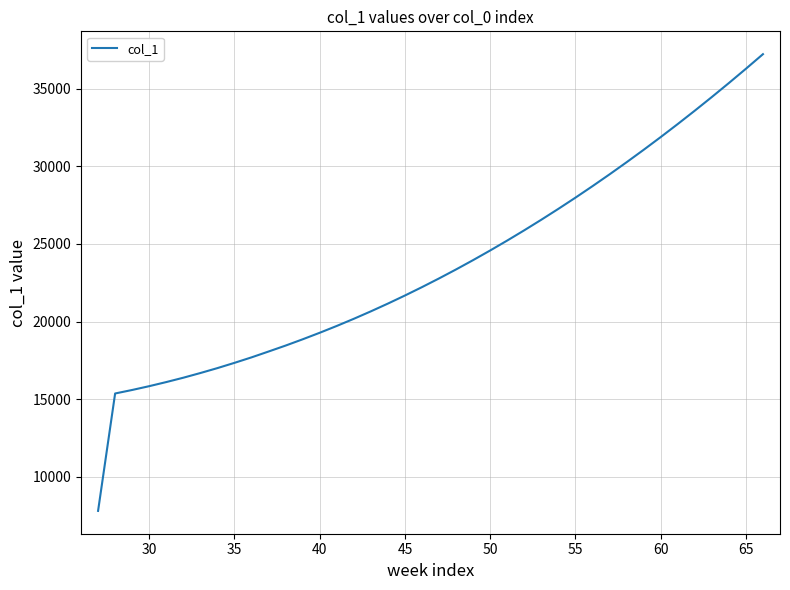

What is the minimum value shown in the chart?

7812.2